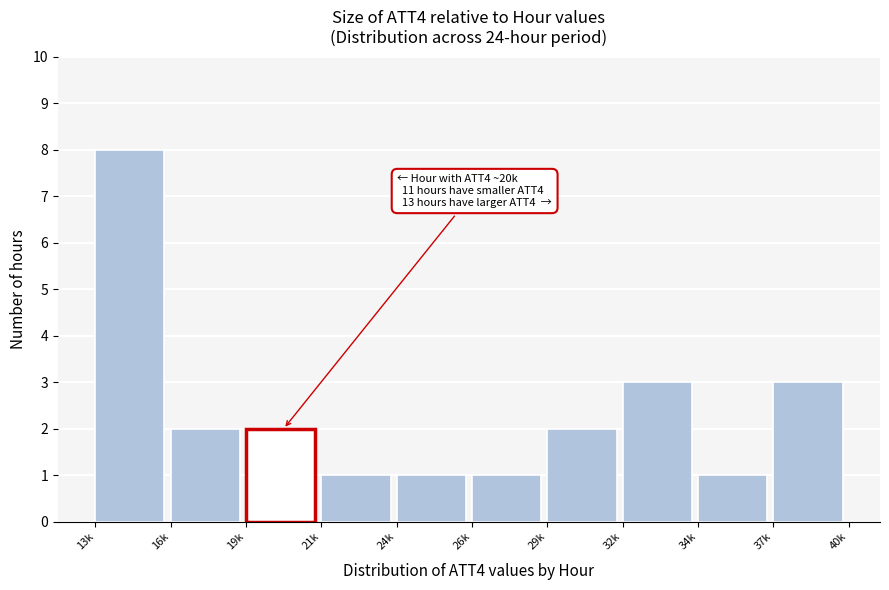

Reading left to right, transcribe all the data shown in this chart.

13k=8	16k=2	19k=2	21k=1	24k=1	26k=1	29k=2	32k=3	34k=1	37k=3